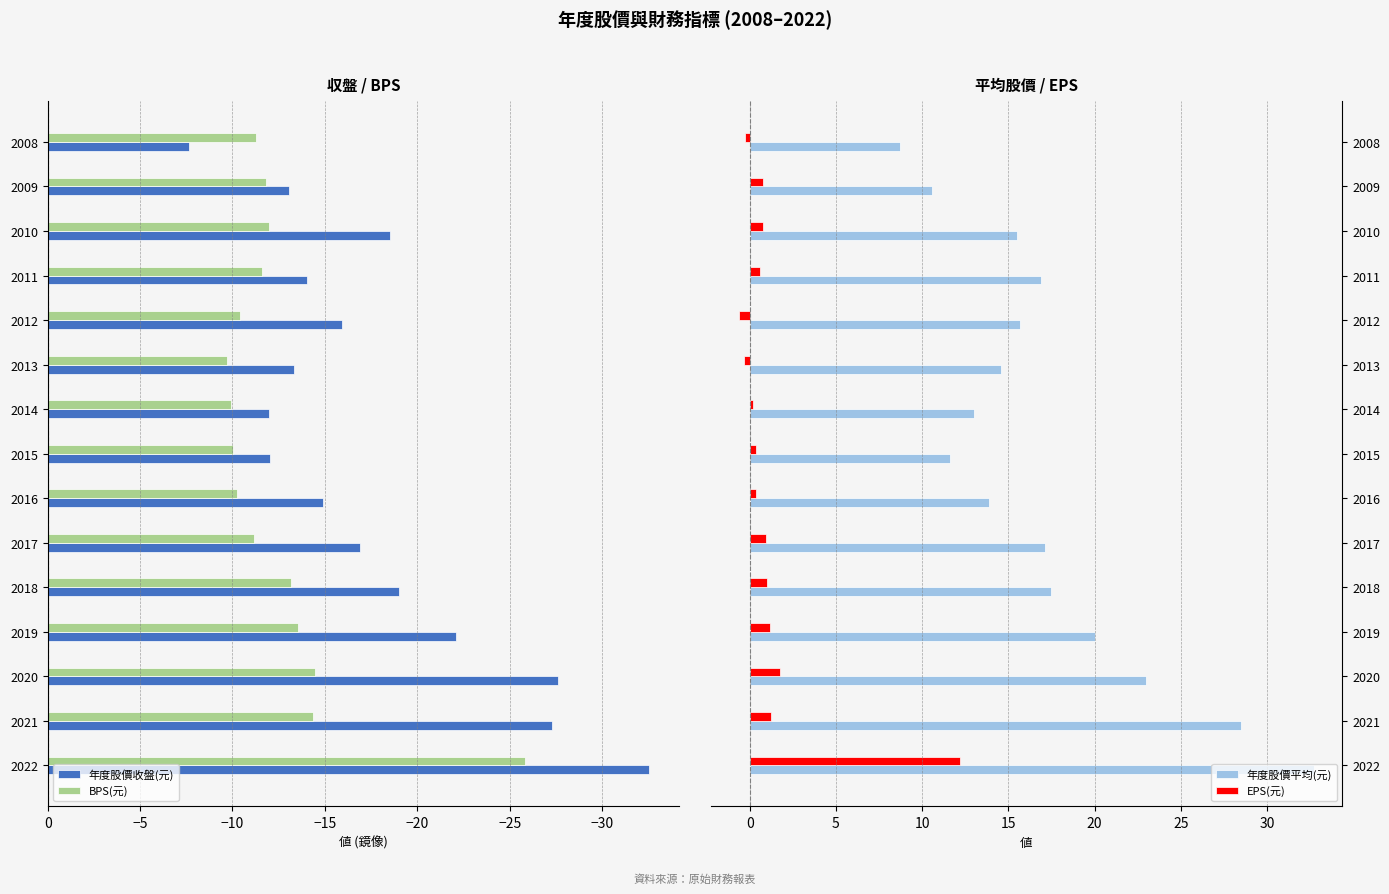

What is the difference between the second highest and second lowest values in the BPS(元) series?

4.5